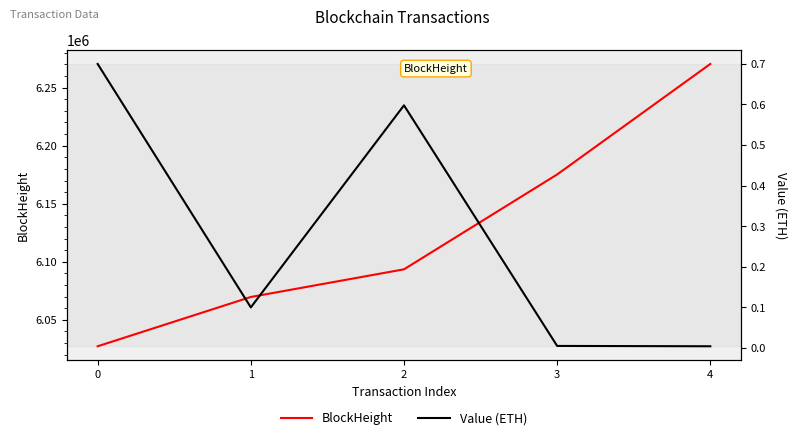

What is the value of the BlockHeight point at the 1st from the left?

6027213.0